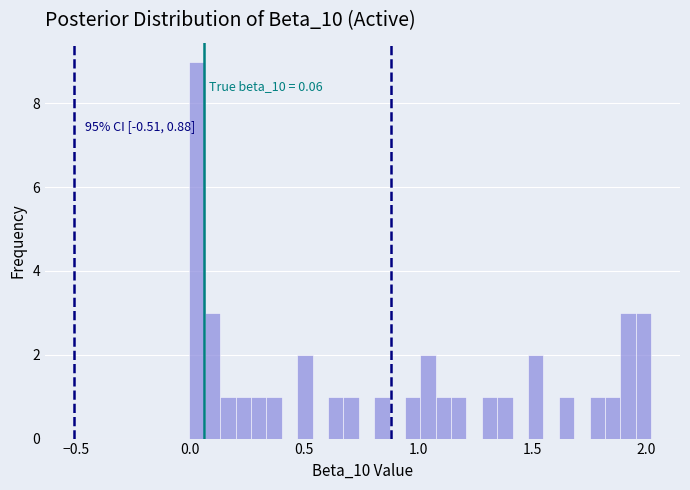

Around what value on the x-axis is the tallest bar? Give the approximate position of its centre, as read against the axis.

0.05